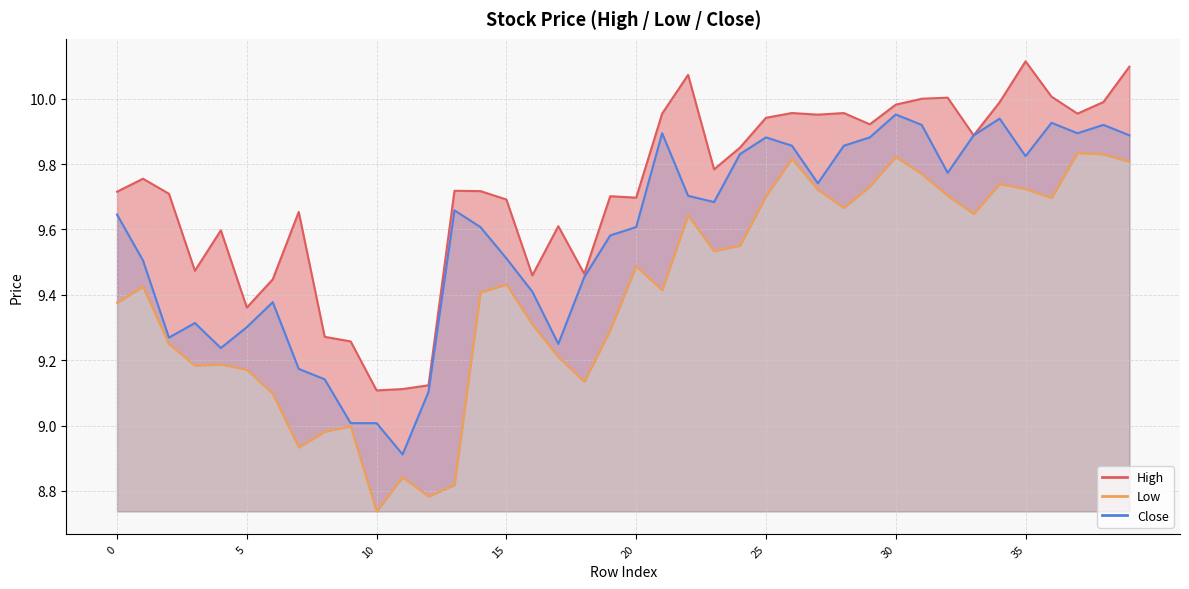

Which has a higher value, 15 or 8?

15